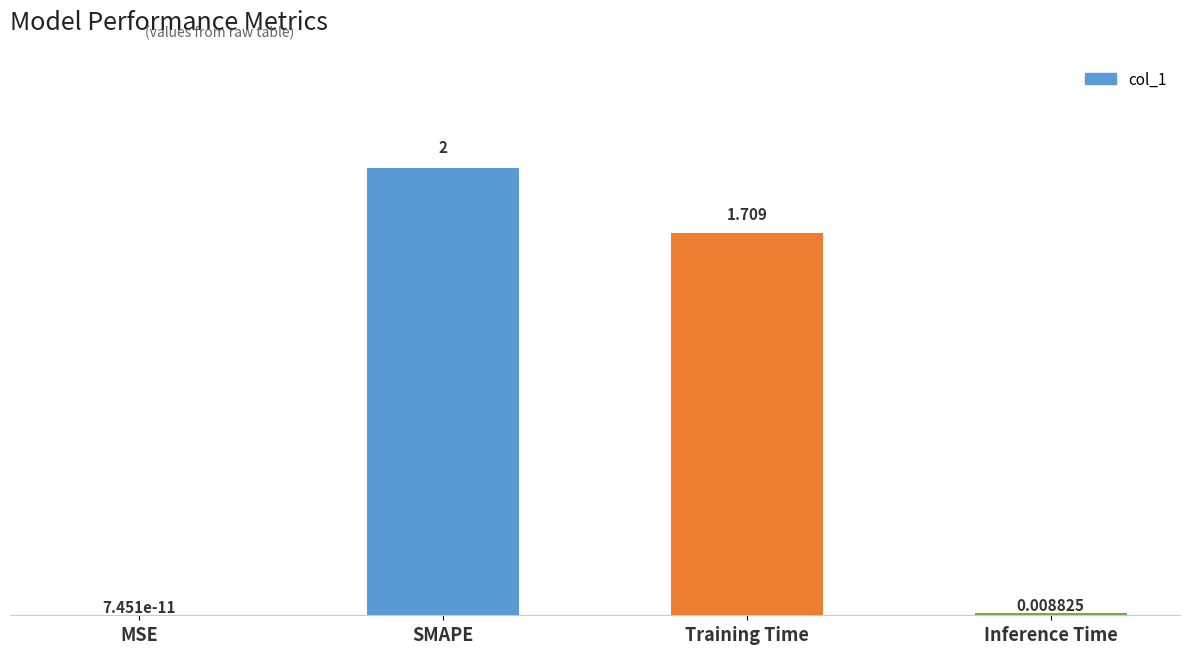

At which label is the value closest to 1?

Training Time